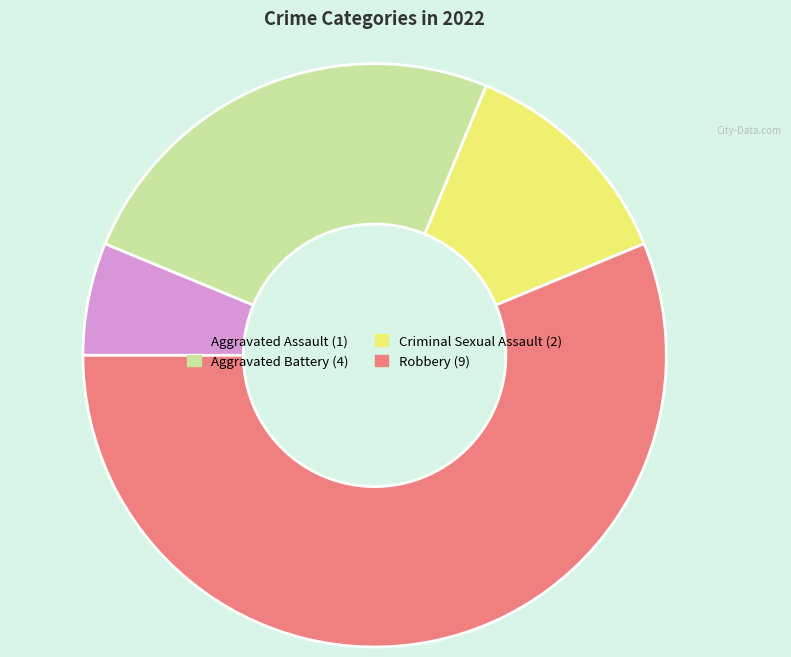

What is the smallest slice in the pie chart?

Aggravated Assault